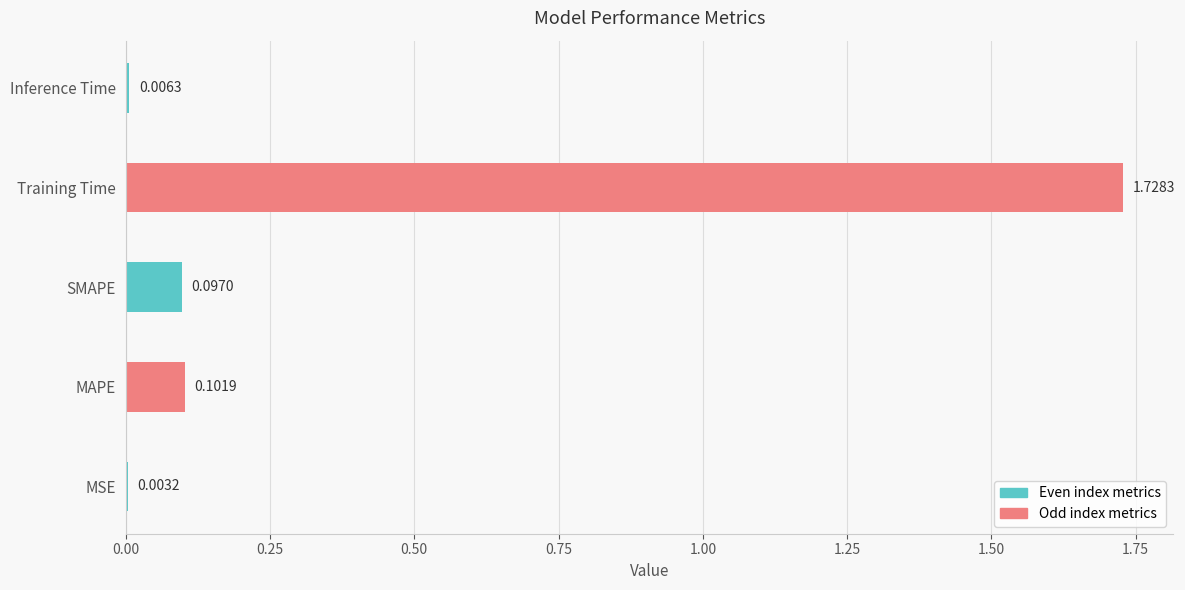

At which label is the value closest to 0?

MSE